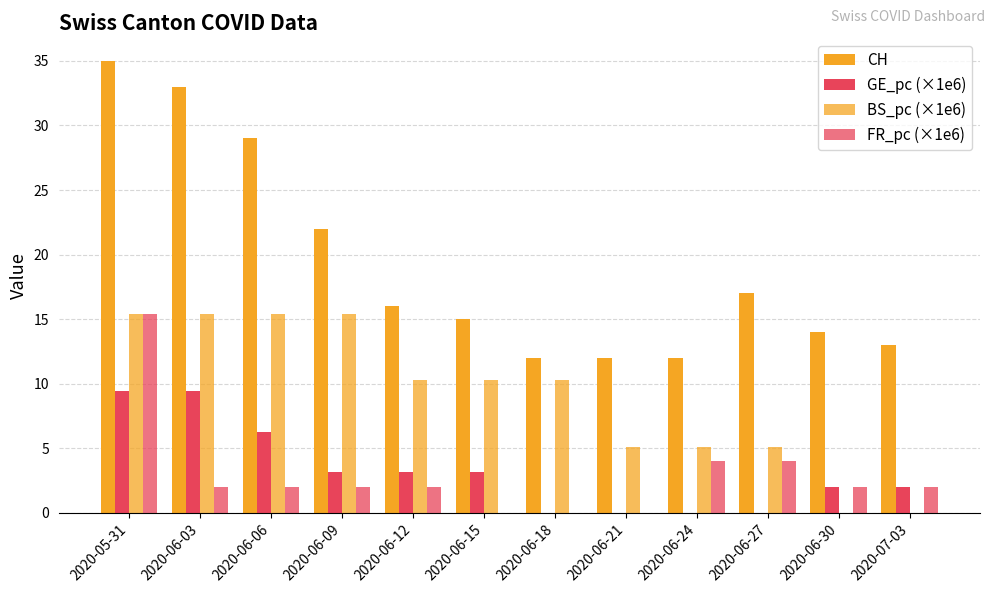

How many series are shown in this chart?

4